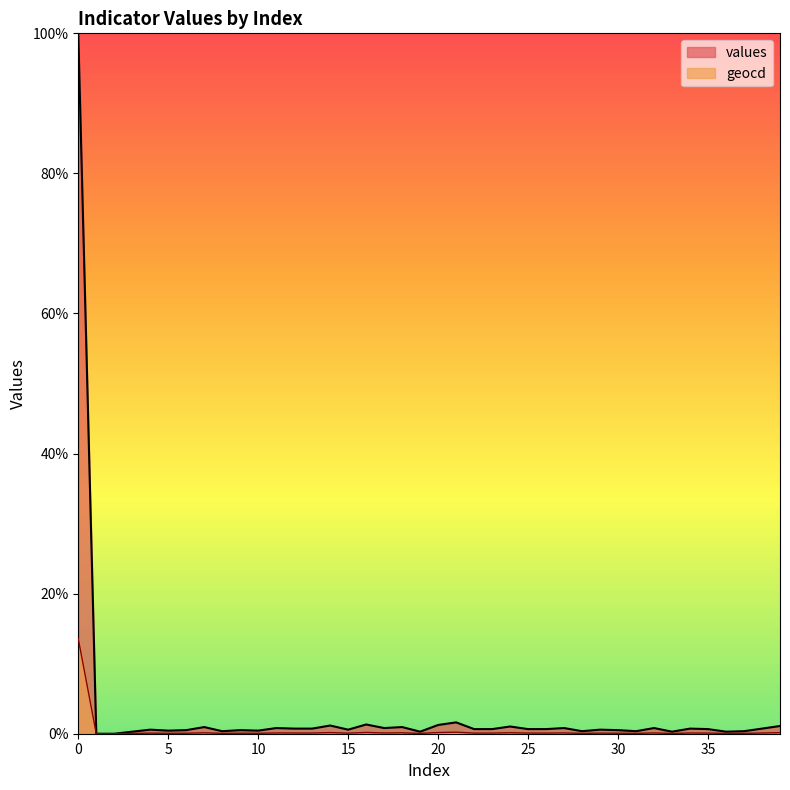

Where is values nearest to the value 50?

21